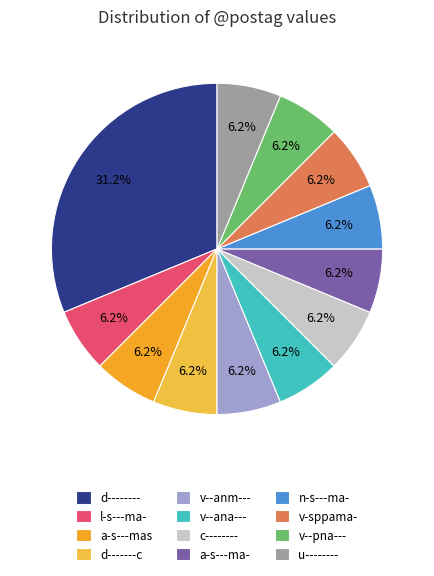

To the nearest percent, what is the average slice percentage?

8%